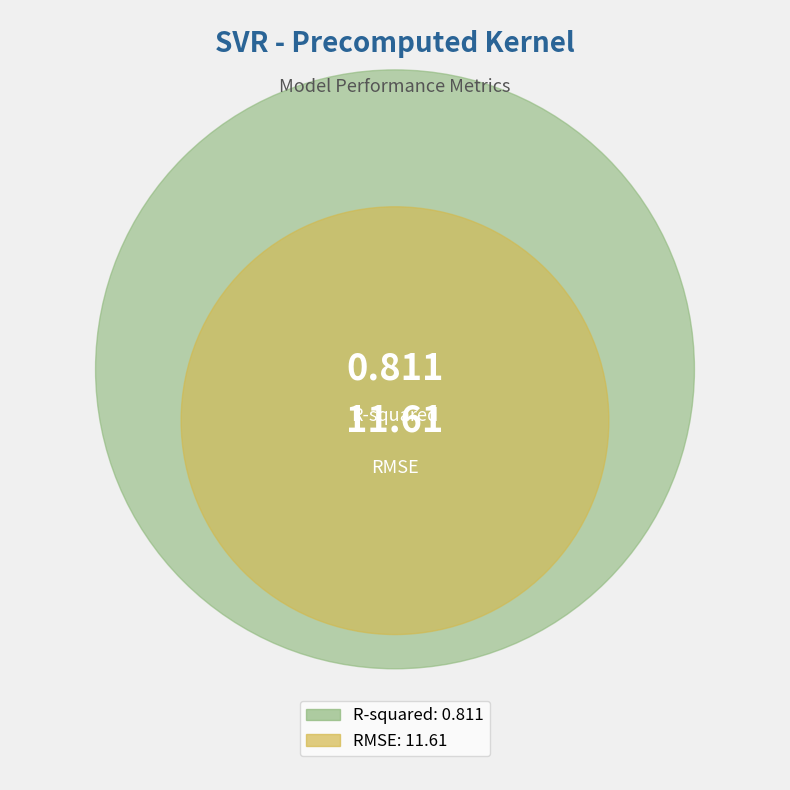

What is the change in value from R-squared to RMSE?

+10.8